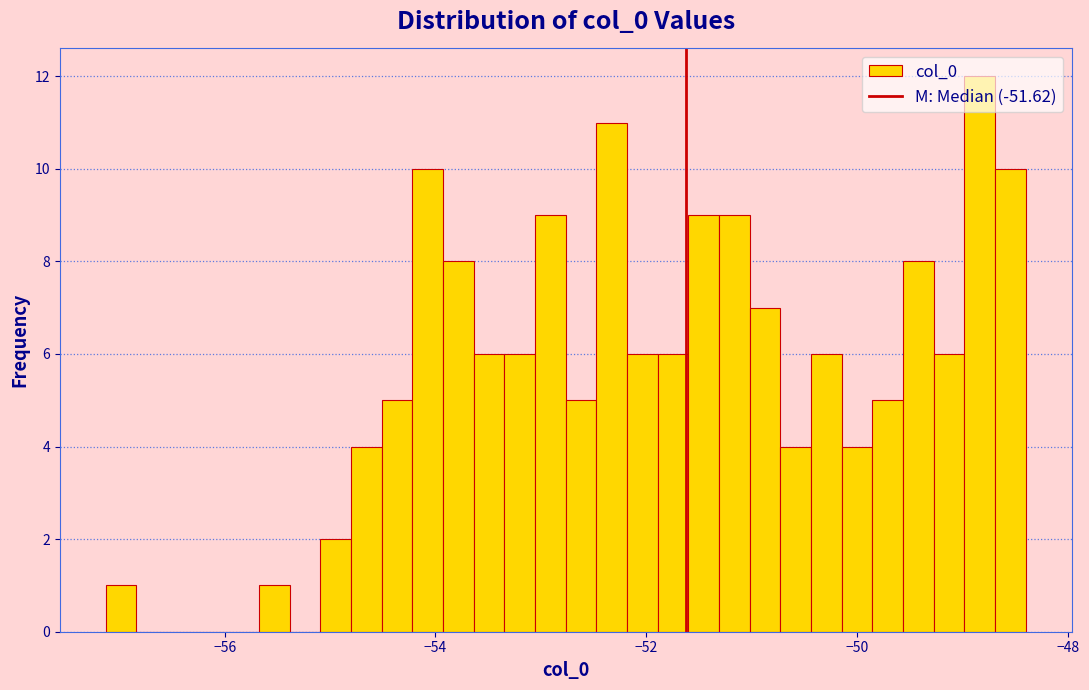

Read against the x-axis, roughly where is the centre of the tallest bar?

-48.8